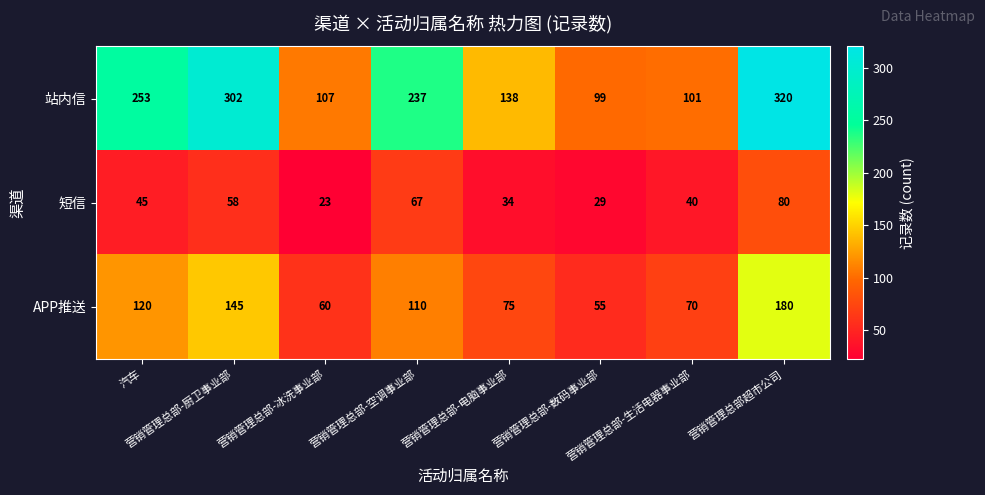

Rank the series by their average value, from highest to lowest.

站内信, APP推送, 短信